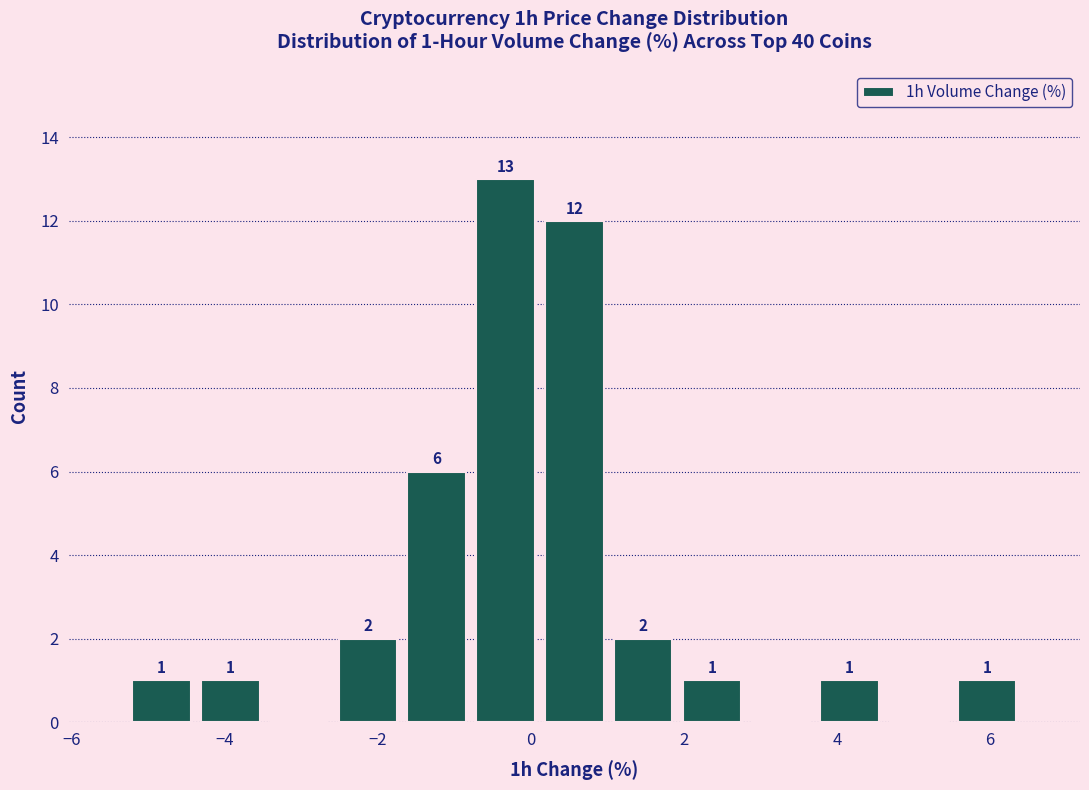

Which range on the x-axis has the tallest bar?

-0.8 to 0.2